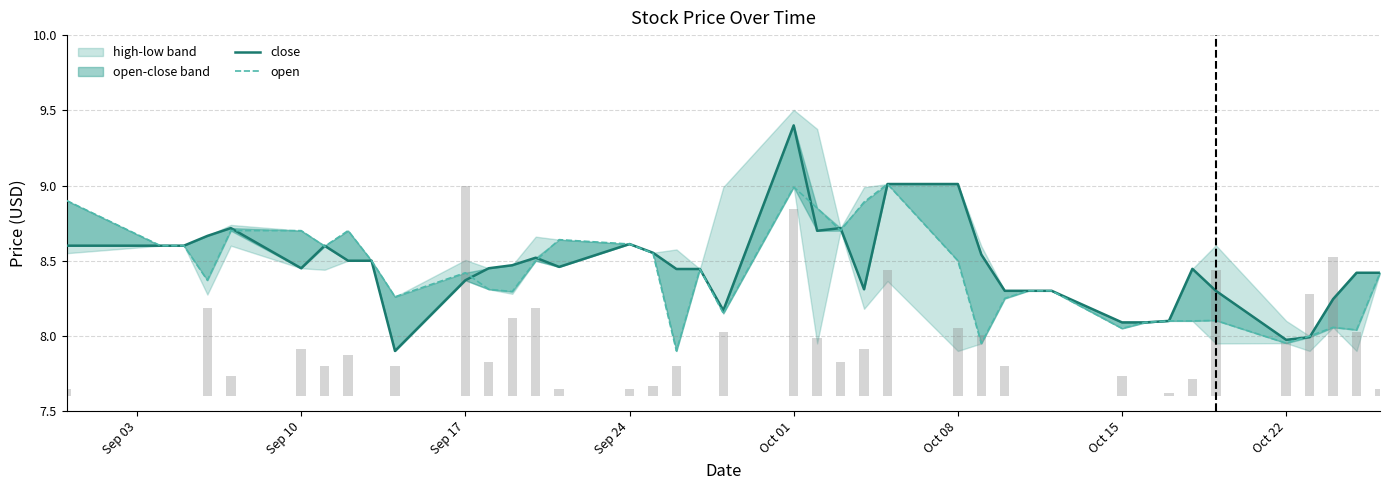

What is the maximum value shown in the chart?

9.4